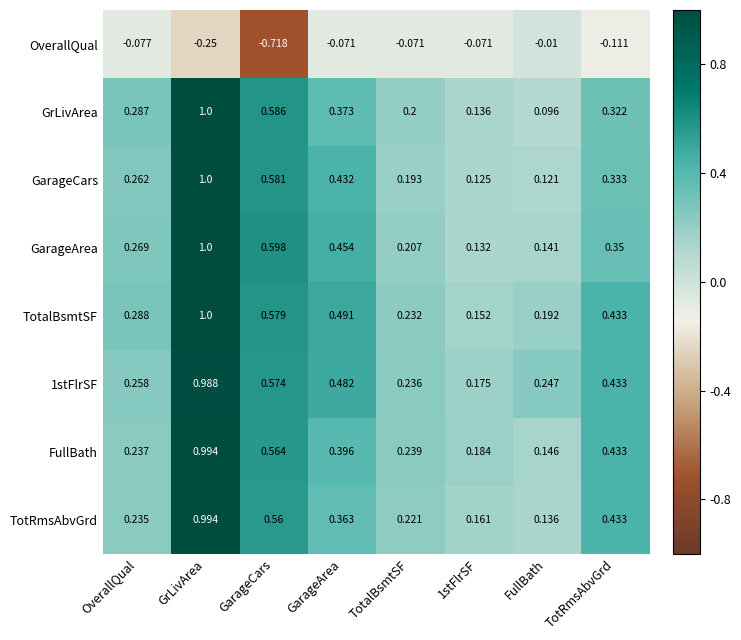

At which category is the sum across all series the highest?

GrLivArea